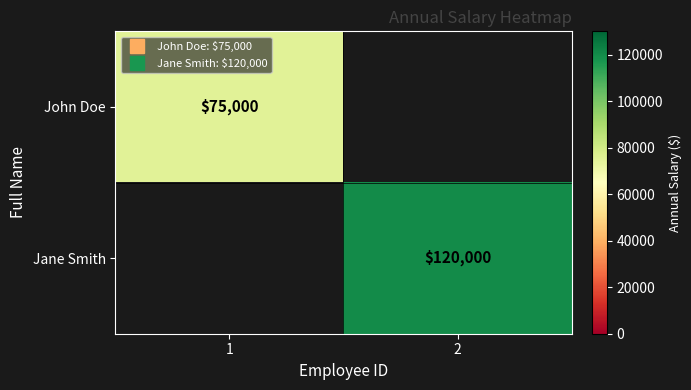

How many distinct data groups are displayed?

2